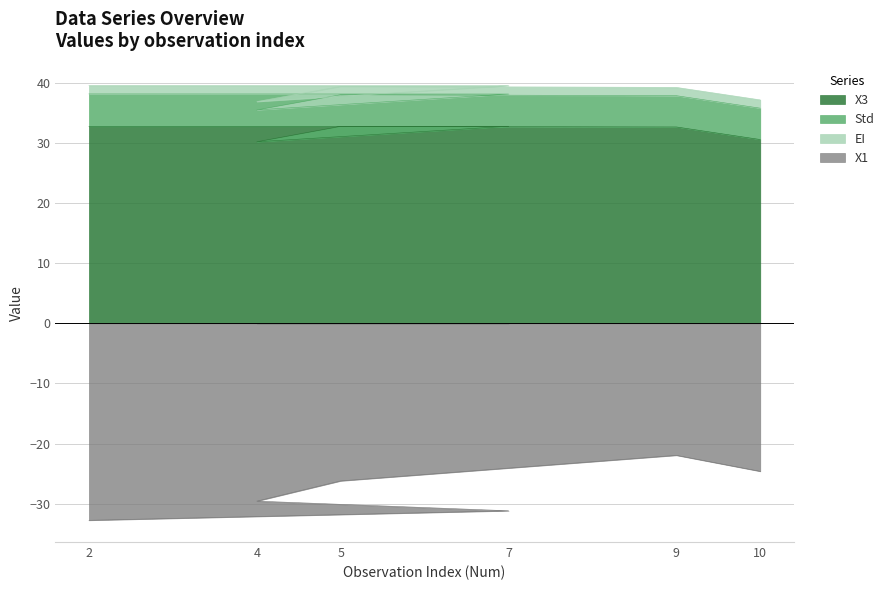

What is the maximum value for X1?

-22.0